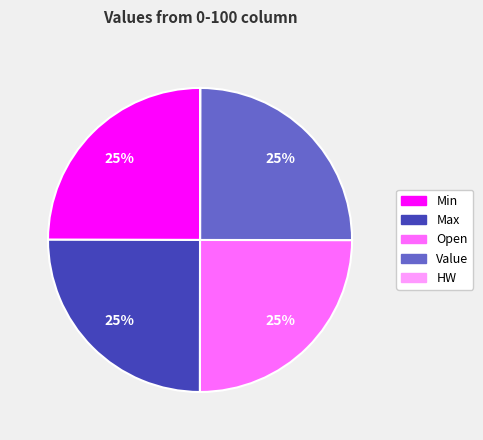

Is there a majority slice in this chart?

No